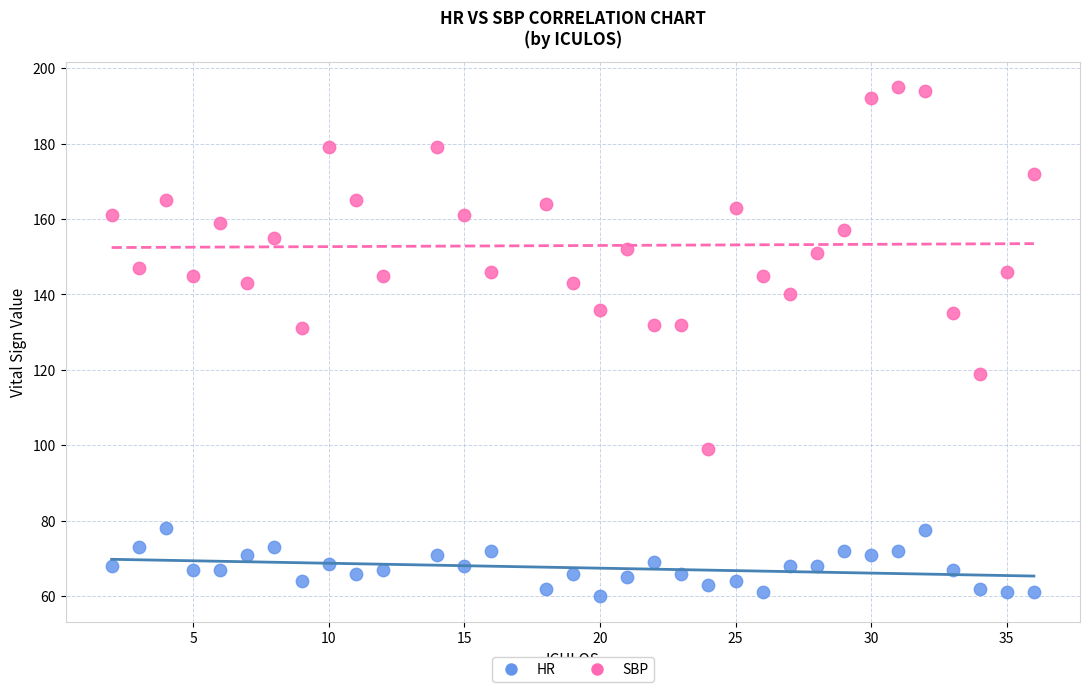

Across all data points, what is the range of Y values (max minus min)?

135.0